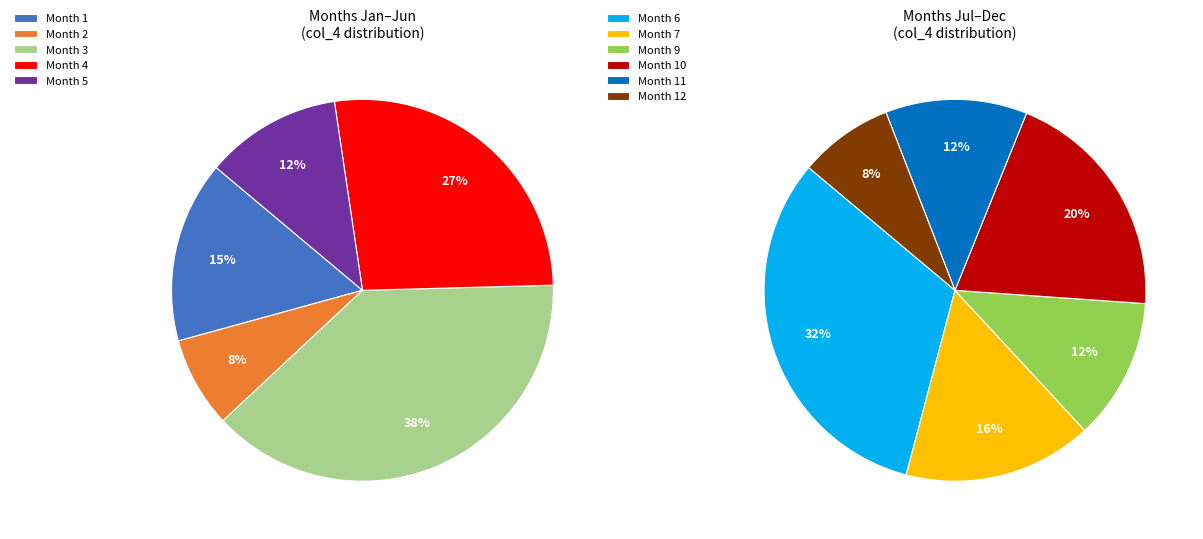

Do 4 and 10 together represent more than half of the pie?

No